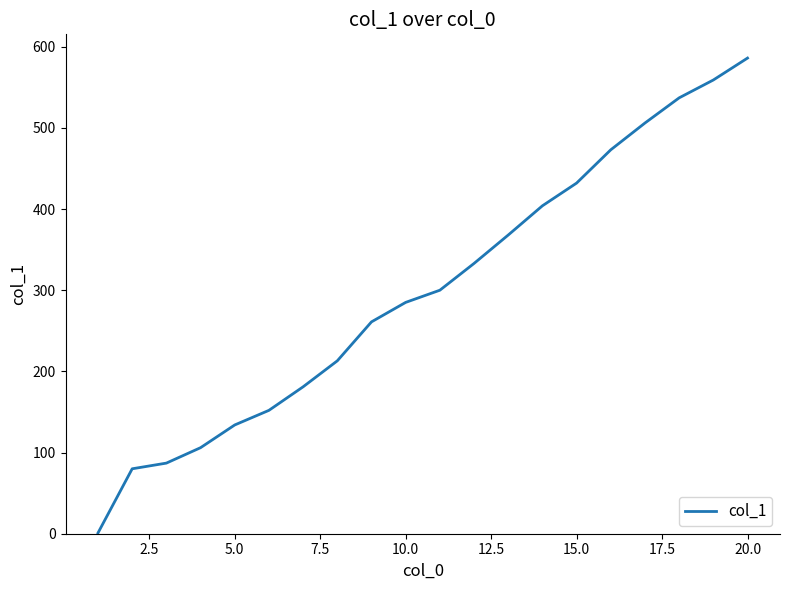

Does the chart have visible grid lines?

No